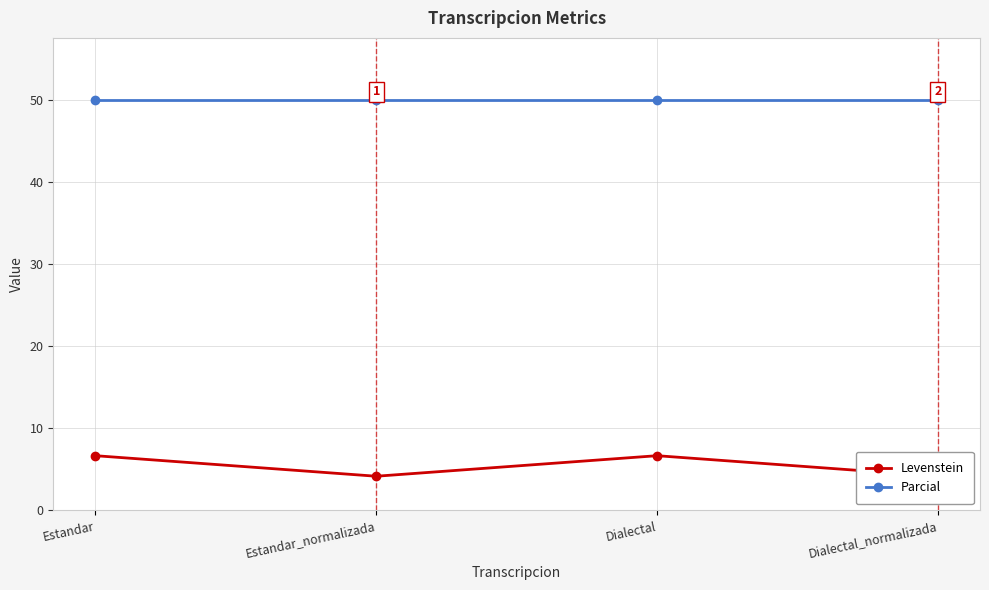

What is the difference between the highest and lowest values at Estandar_normalizada?

45.8